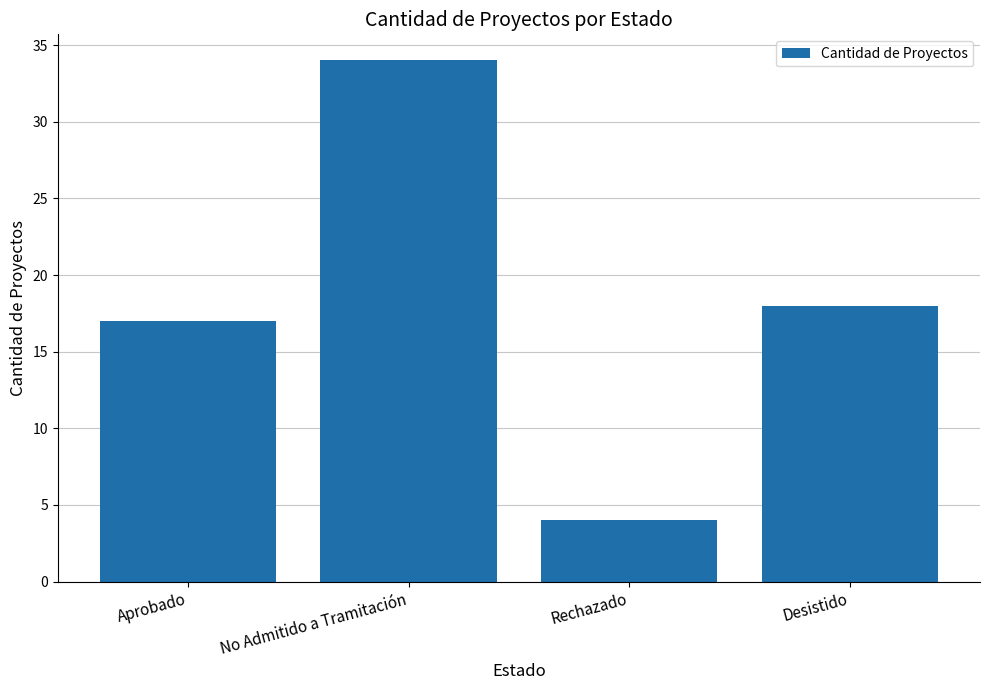

Rank the categories by value from lowest to highest.

Rechazado, Aprobado, Desistido, No Admitido a Tramitación